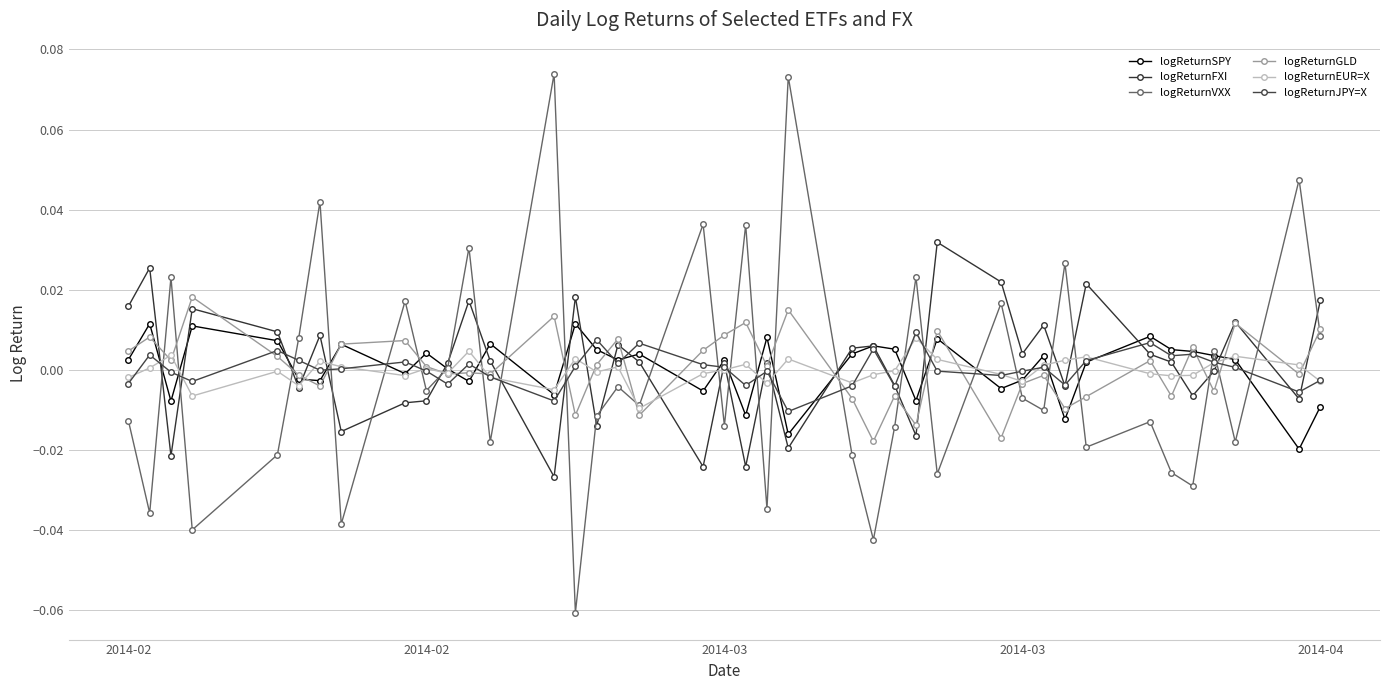

What are all the series names shown in the legend?

logReturnSPY, logReturnFXI, logReturnVXX, logReturnGLD, logReturnEUR=X, logReturnJPY=X